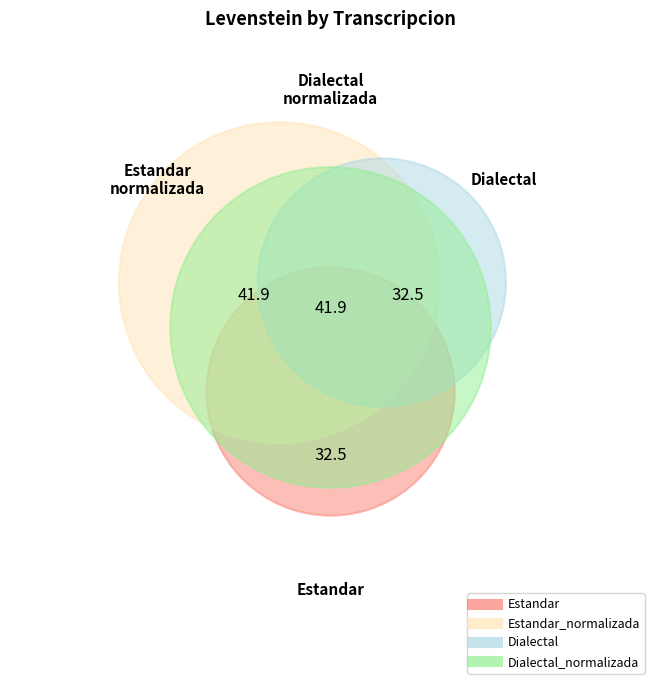

Rank the categories by value from highest to lowest.

Estandar_normalizada, Dialectal_normalizada, Estandar, Dialectal